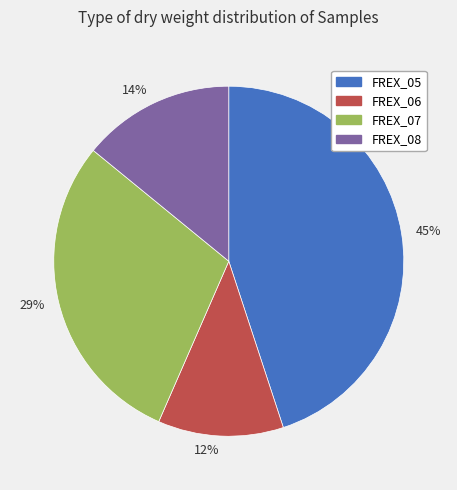

Which category has the biggest portion of the pie?

45%